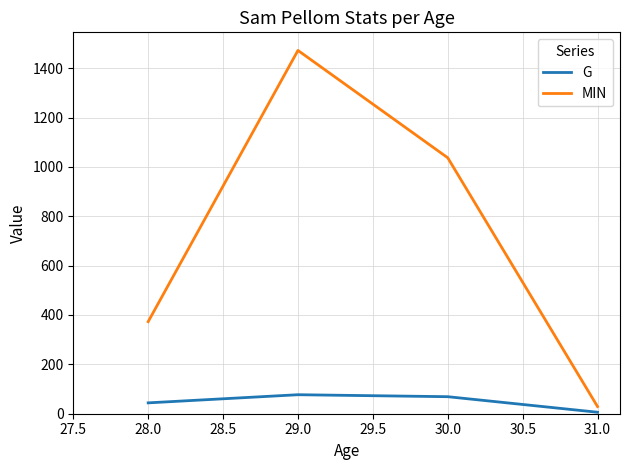

Which label corresponds to the smallest value in the chart?

31.0